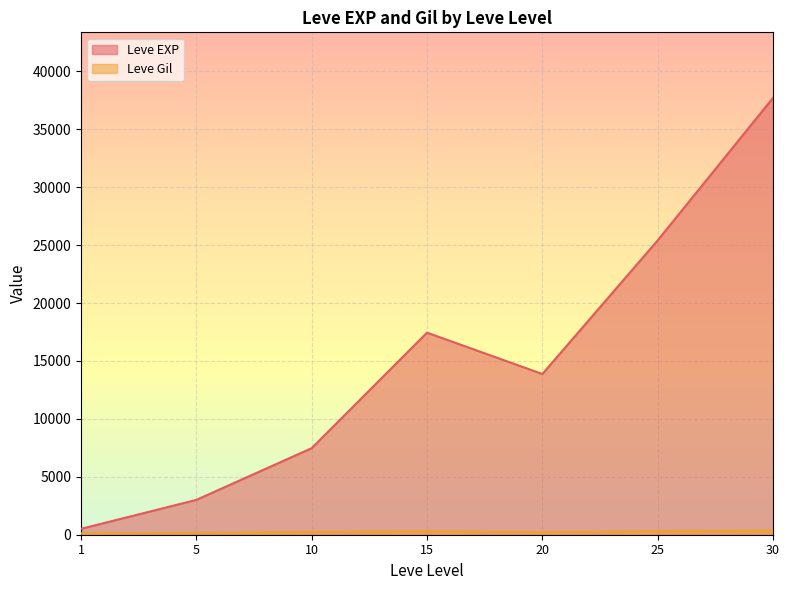

Where is the first local maximum for Leve Gil?

1